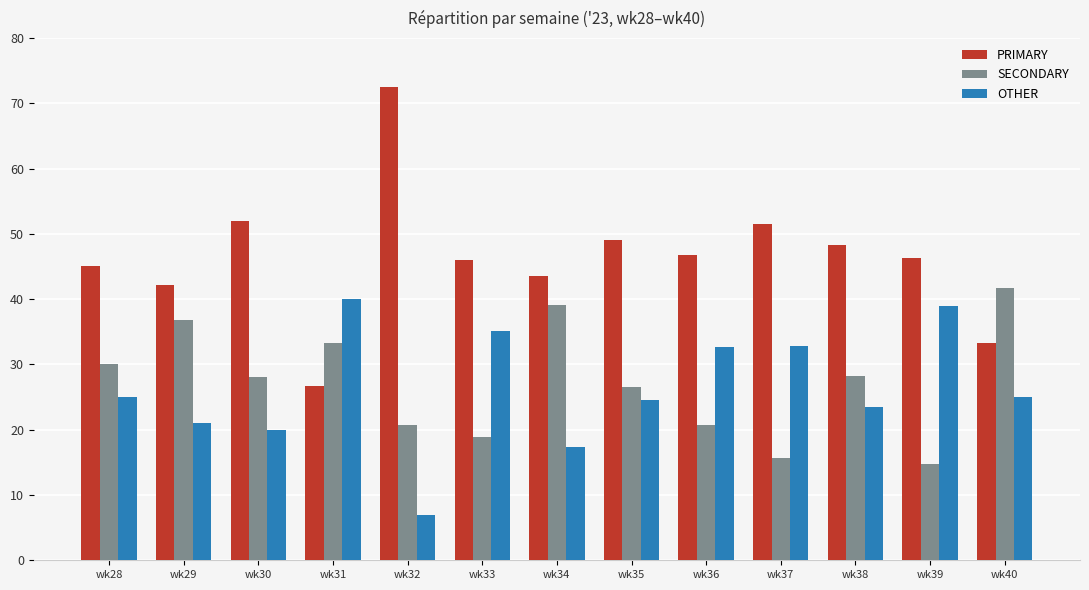

What is the difference between the second highest and minimum values in the SECONDARY series?

24.3